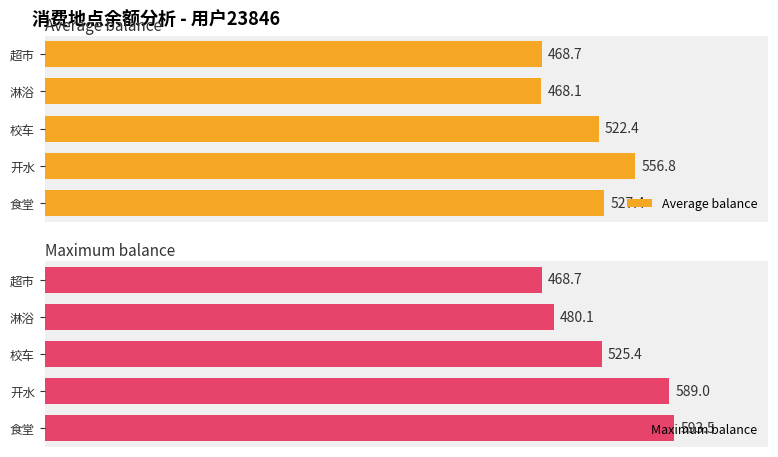

Rank the series by their average value, from lowest to highest.

Average balance, Maximum balance